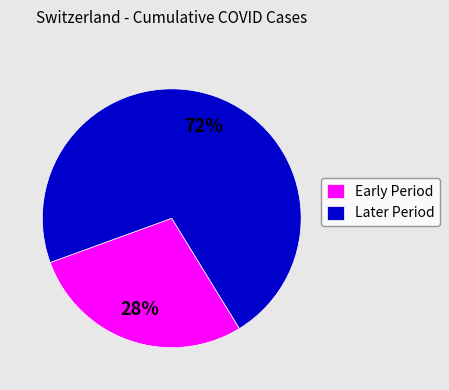

What is the smallest slice in the pie chart?

Early Period